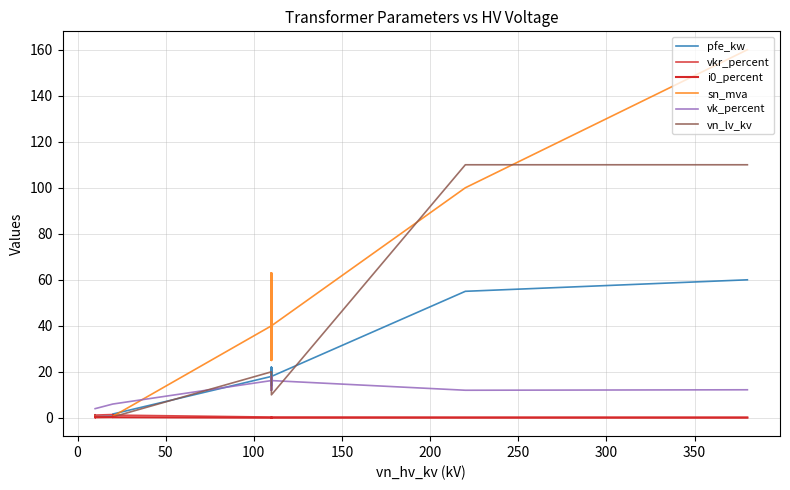

How many lines are shown in the chart?

6